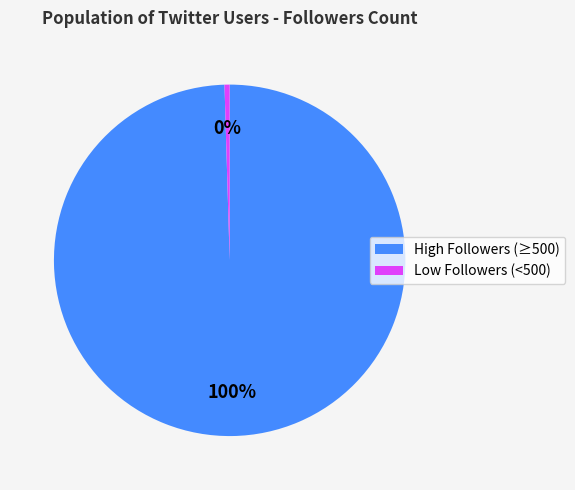

The Low Followers (<500) slice represents 0% of the pie. True or false?

True